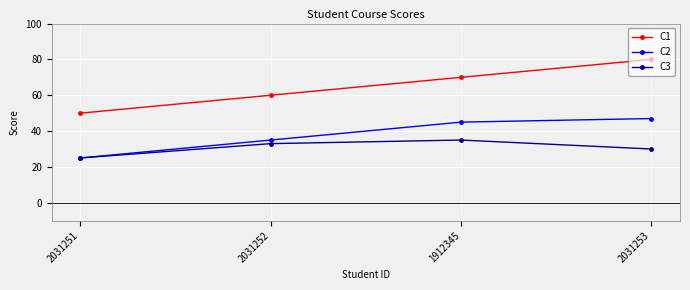

Which series has the largest total across all categories?

C1